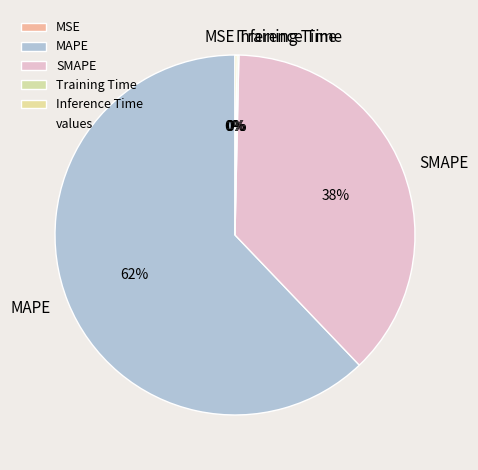

To the nearest percent, what is the average slice percentage?

20%